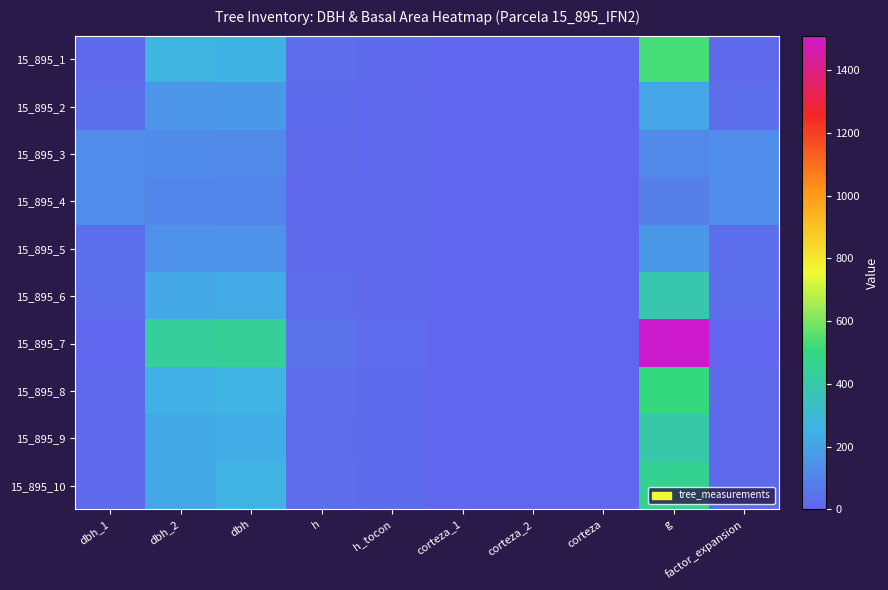

Which series has the largest total across all categories?

15_895_7